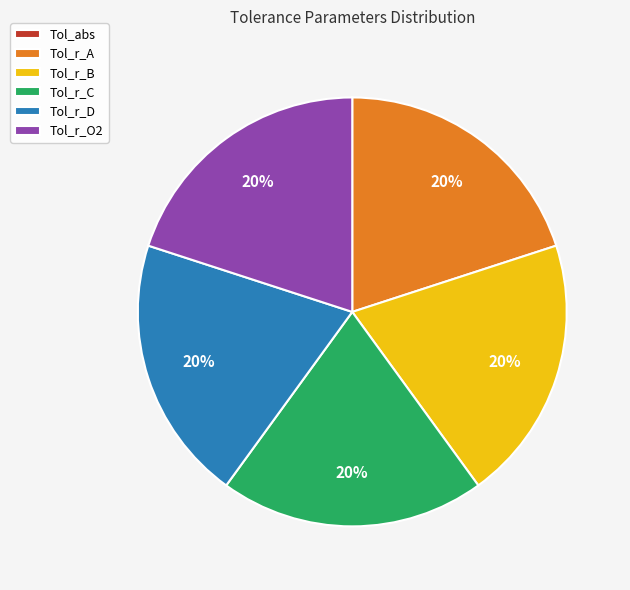

To the nearest percent, what is the difference between the largest and smallest slice percentages?

20%